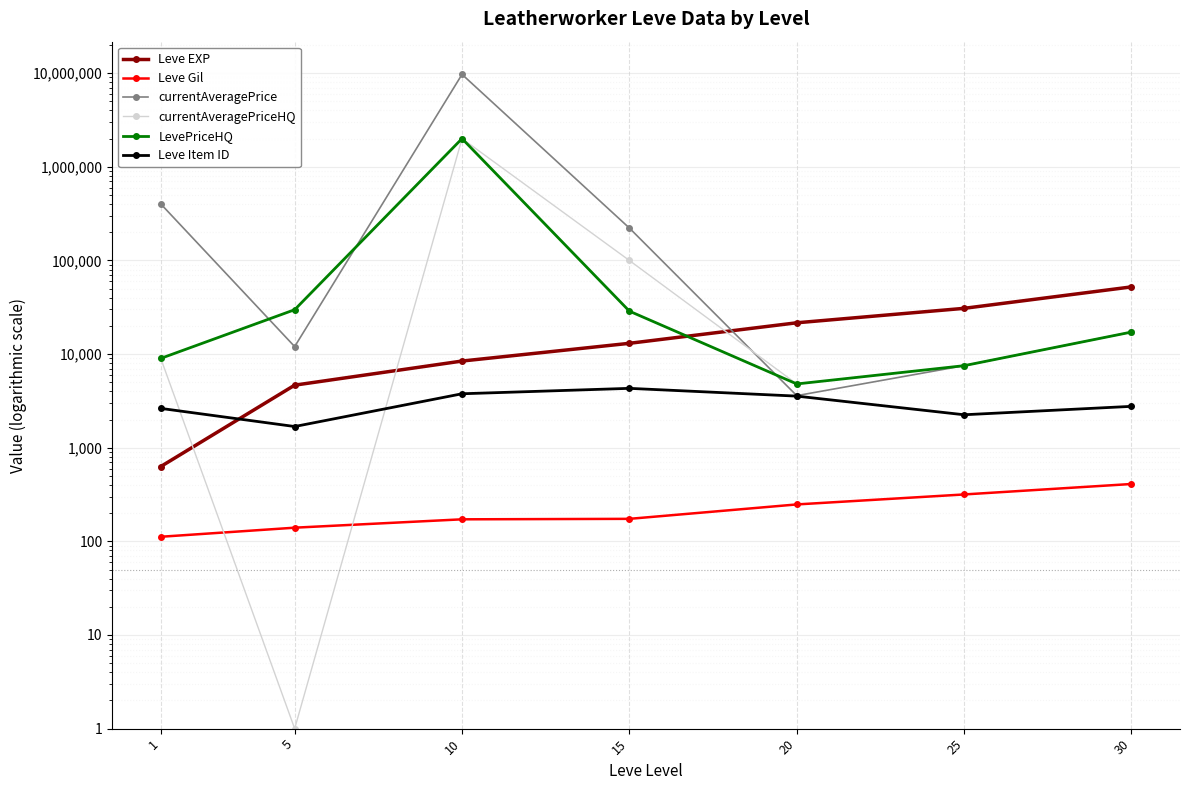

What is the value of the currentAveragePriceHQ point at the 3rd from the left?

2003400